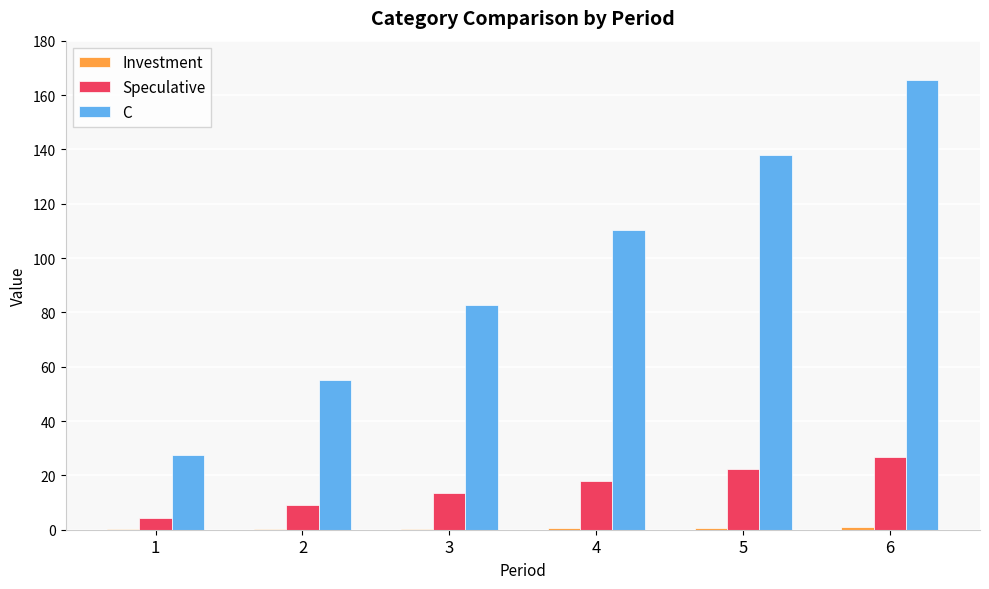

Between 1 and 3, which series saw the biggest shift?

C